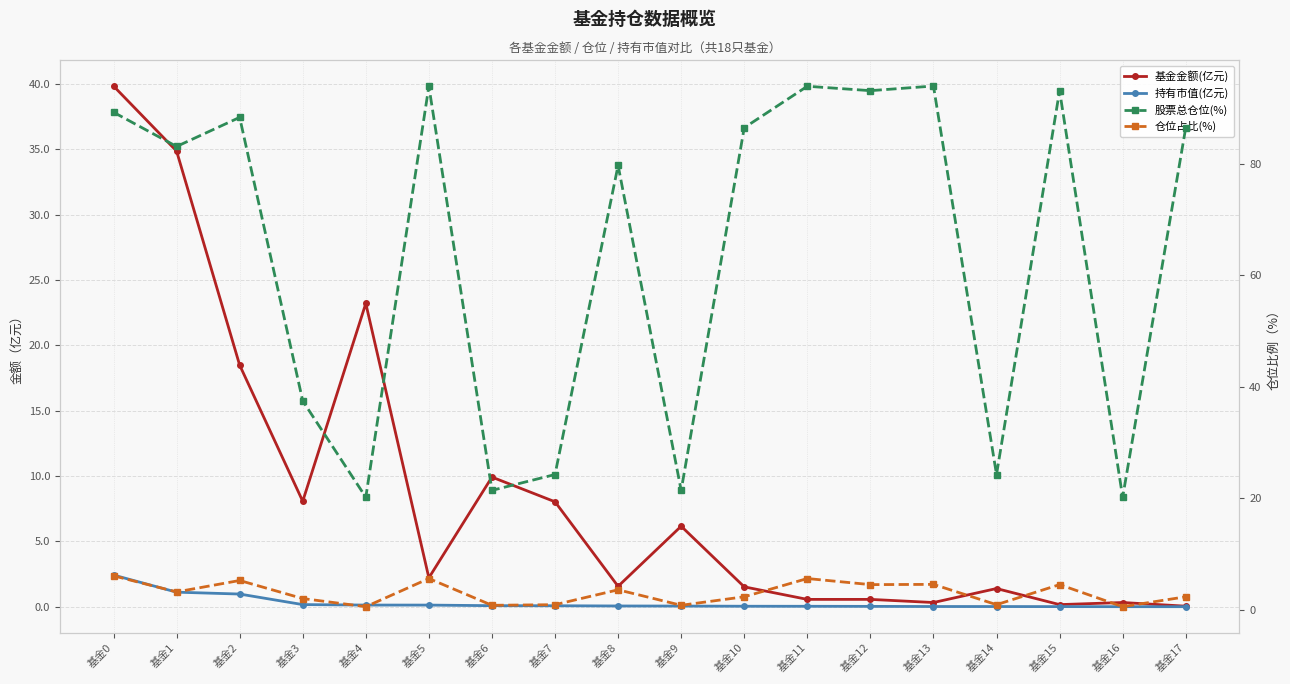

Where is the first local maximum for 仓位占比(%)?

基金2